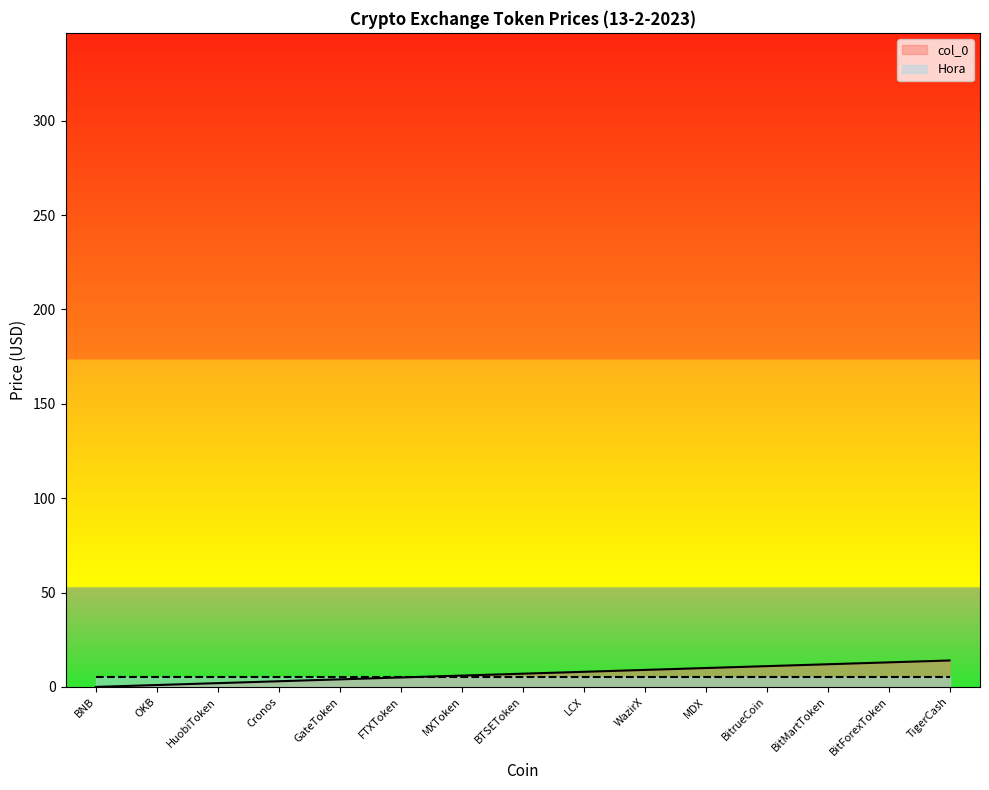

How many lines are shown in the chart?

2